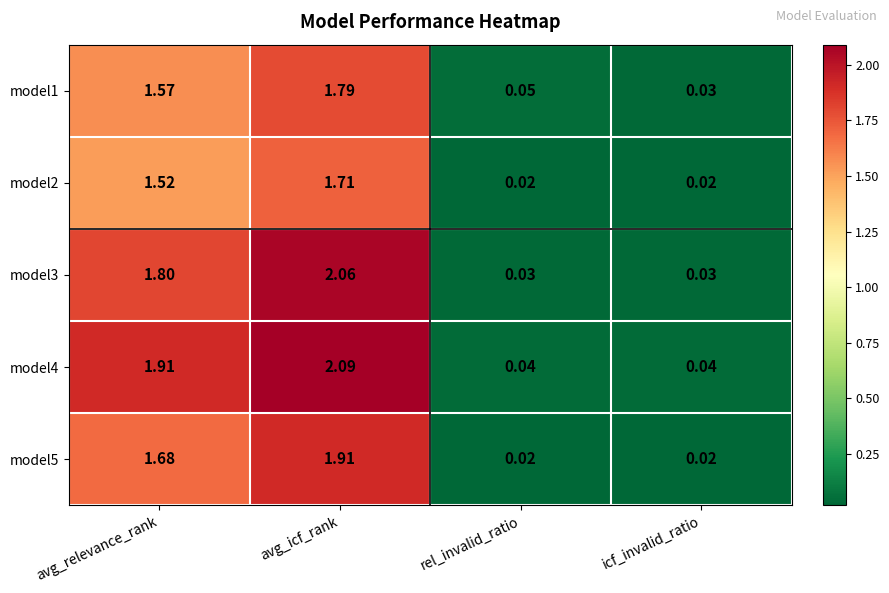

Is the value of model4 at icf_invalid_ratio greater than the value of model2 at rel_invalid_ratio?

Yes